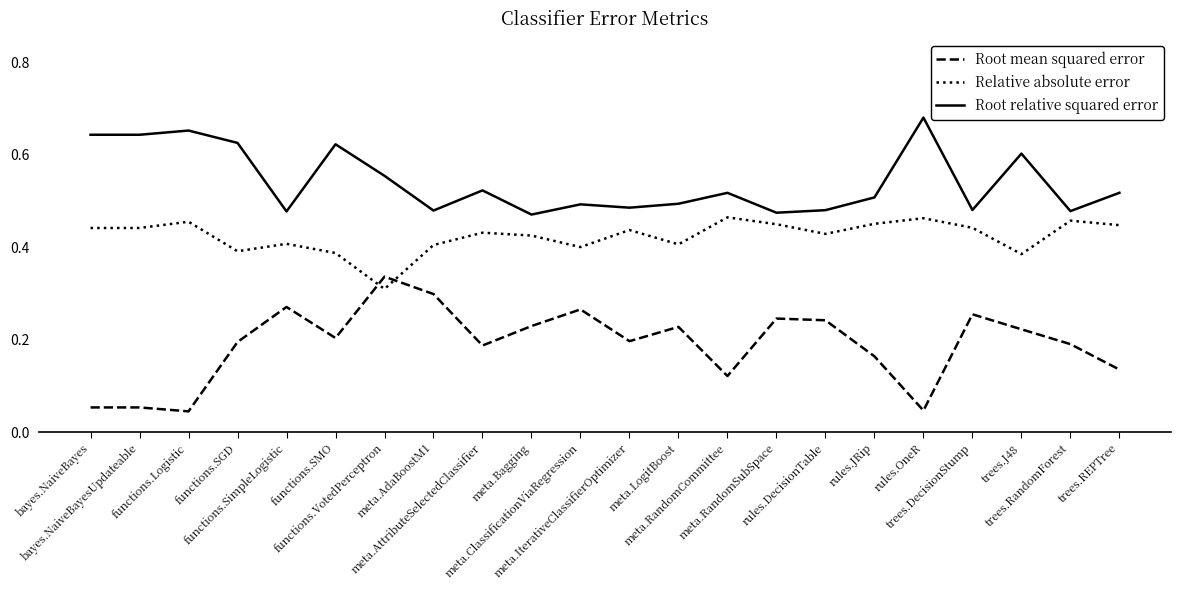

At bayes.NaiveBayesUpdateable, list the series in order from largest to smallest.

Root relative squared error, Relative absolute error, Root mean squared error